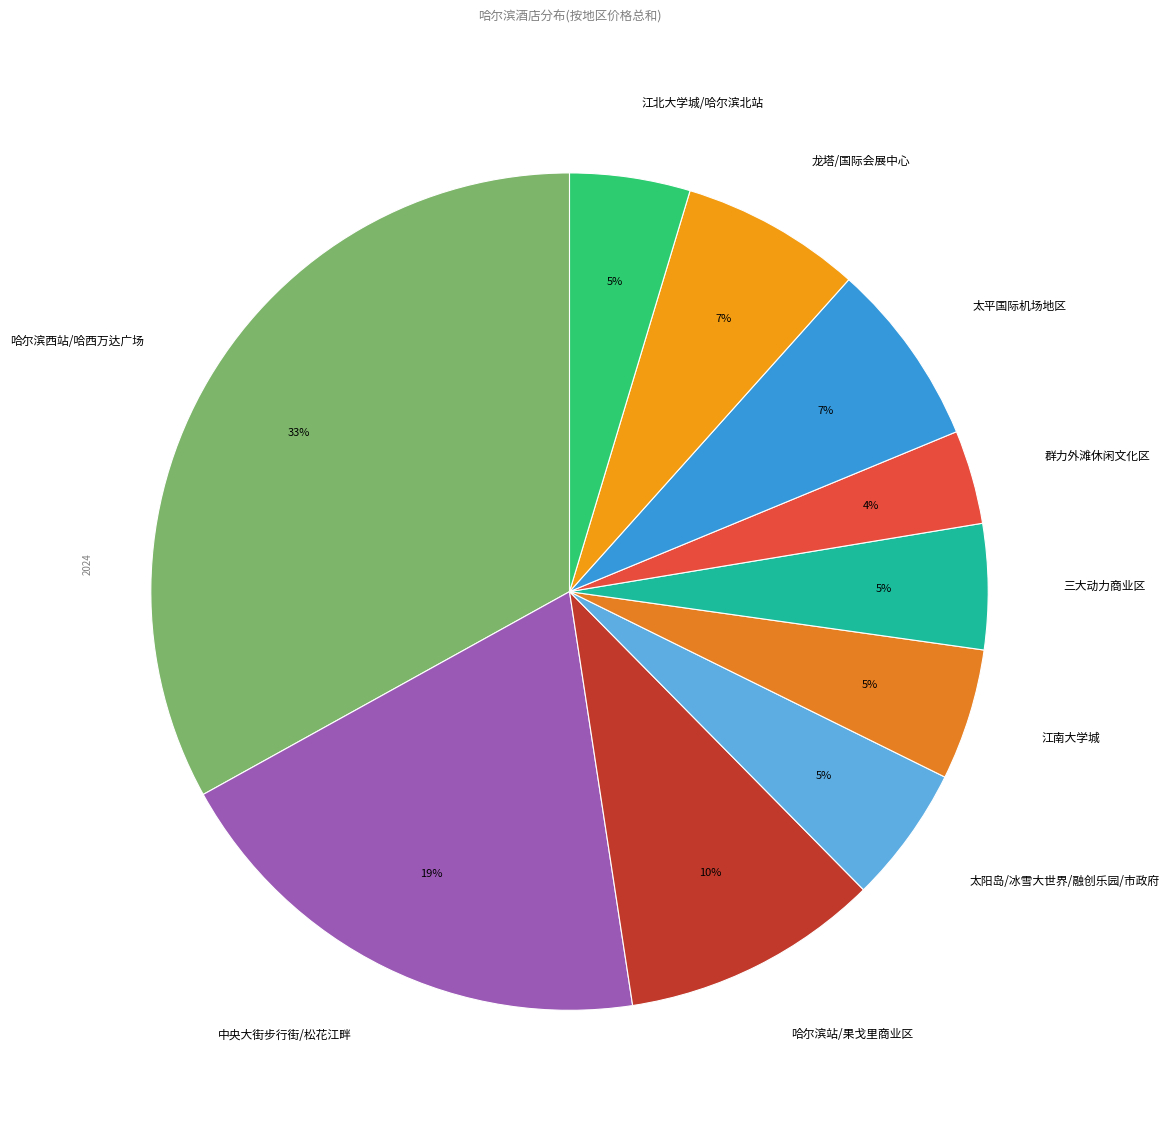

Do 三大动力商业区 and 中央大街步行街/松花江畔 together represent more than half of the pie?

No